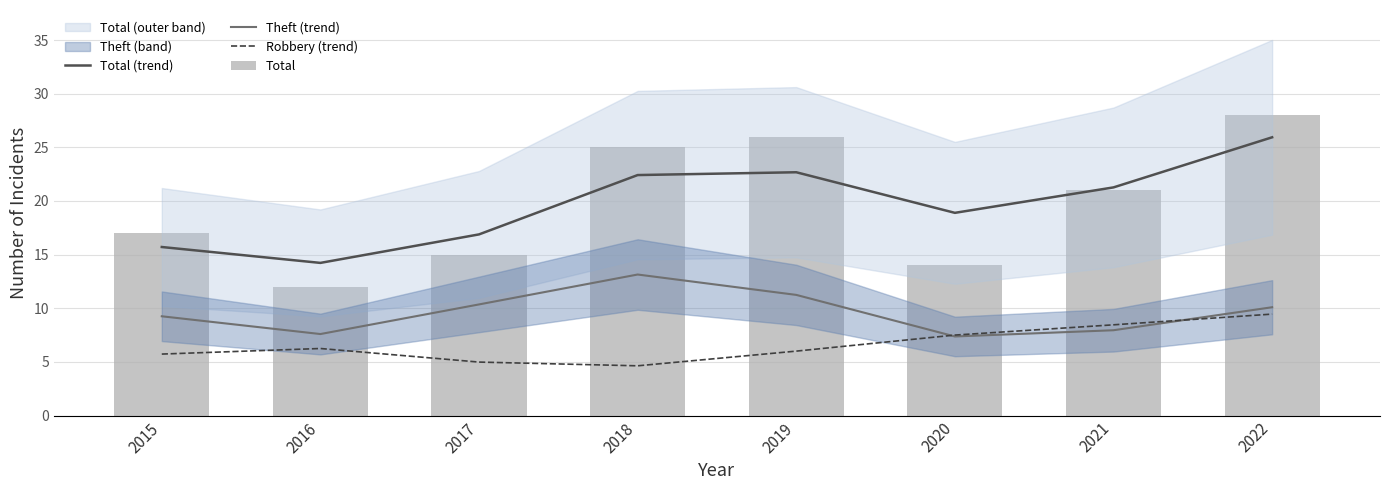

How many categories are shown in the chart?

8